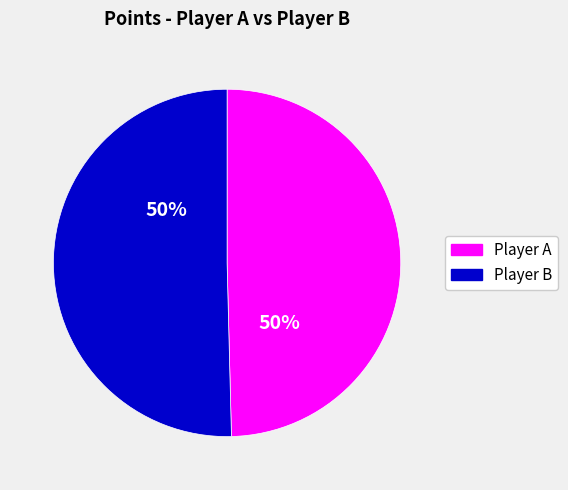

To the nearest percent, what is the average slice percentage?

50%